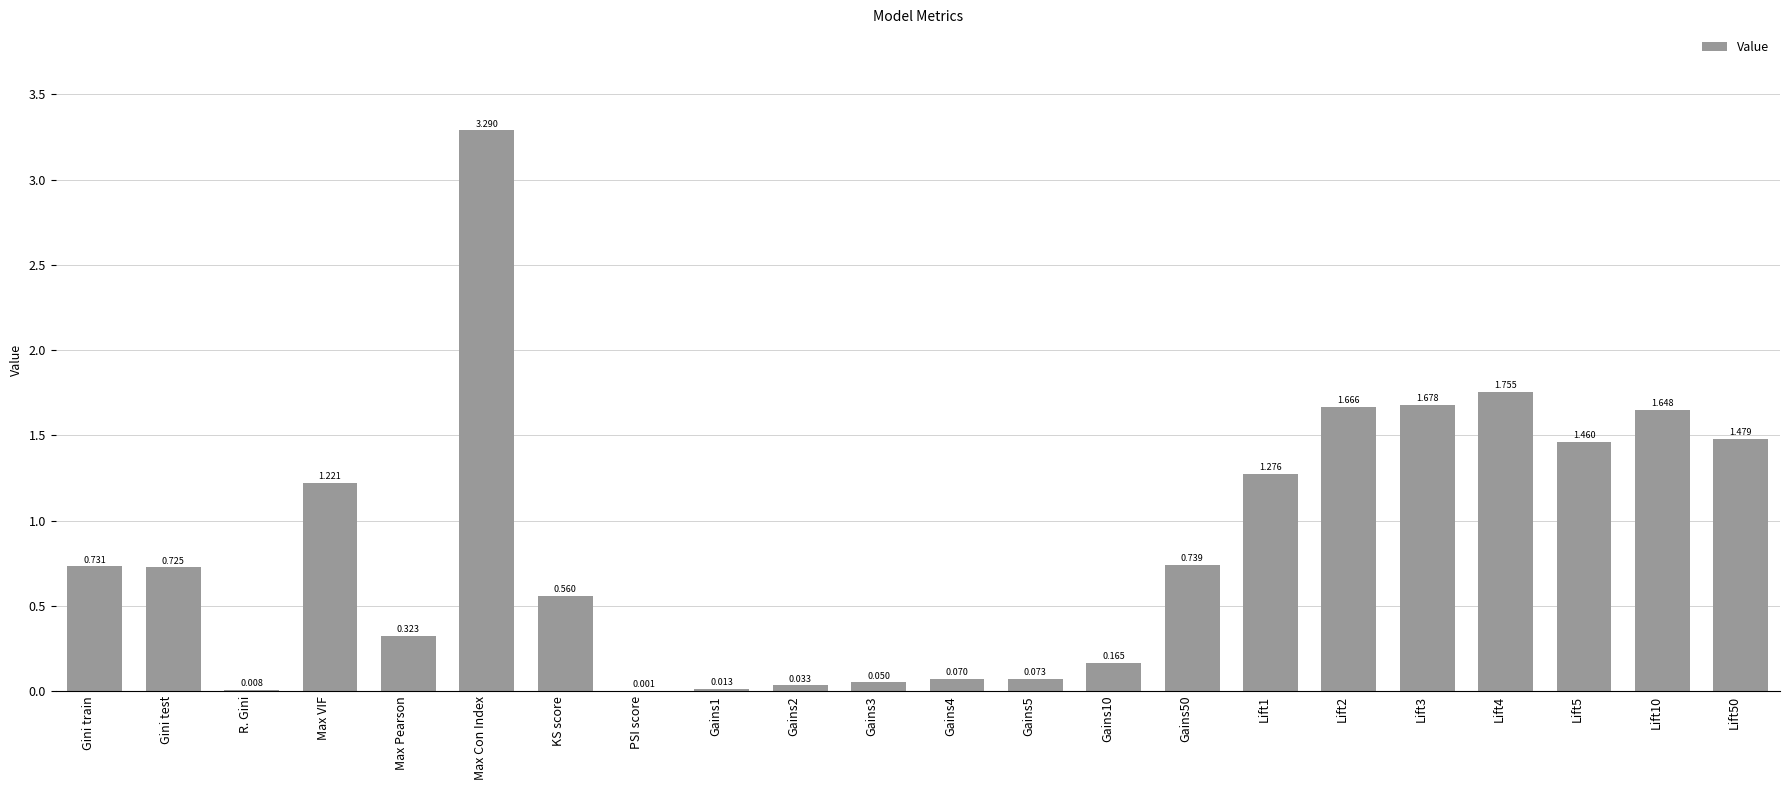

What is the change in value from Gini test to R. Gini?

-0.7